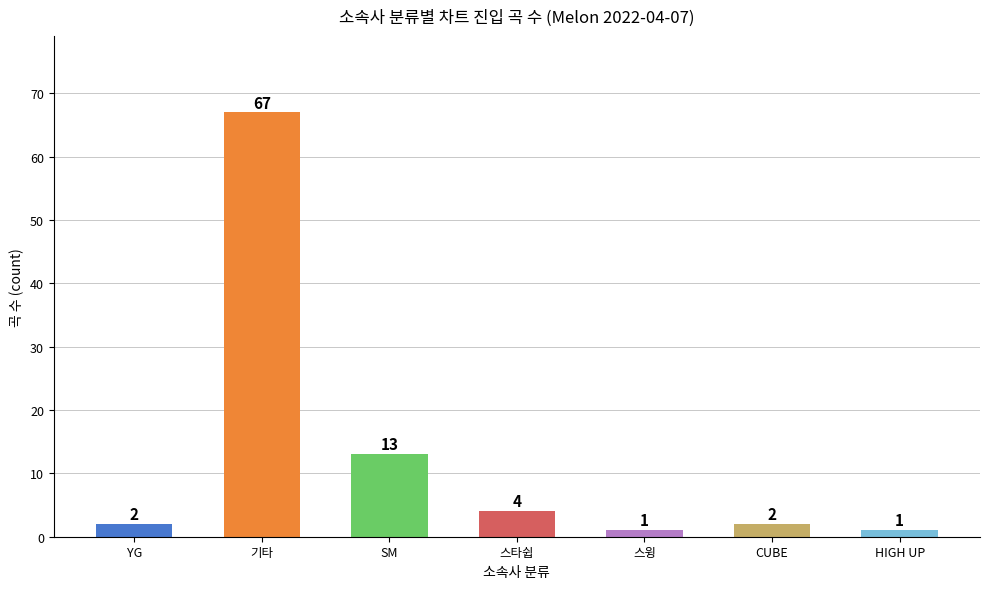

What is the value of the 6th bar from the left?

2